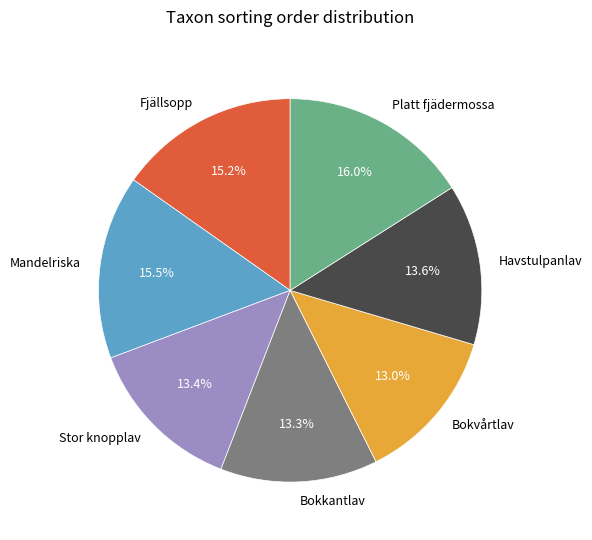

Which has a higher value, Platt fjädermossa or Bokkantlav?

Platt fjädermossa